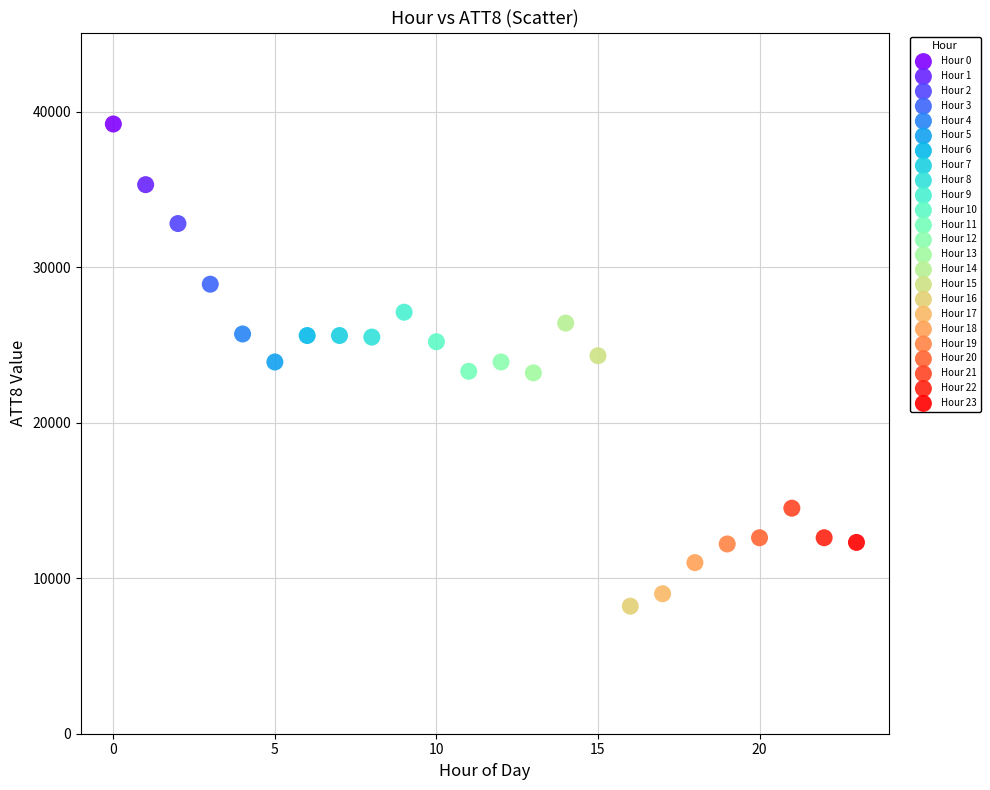

Which series reaches the maximum Y coordinate?

Hour 0